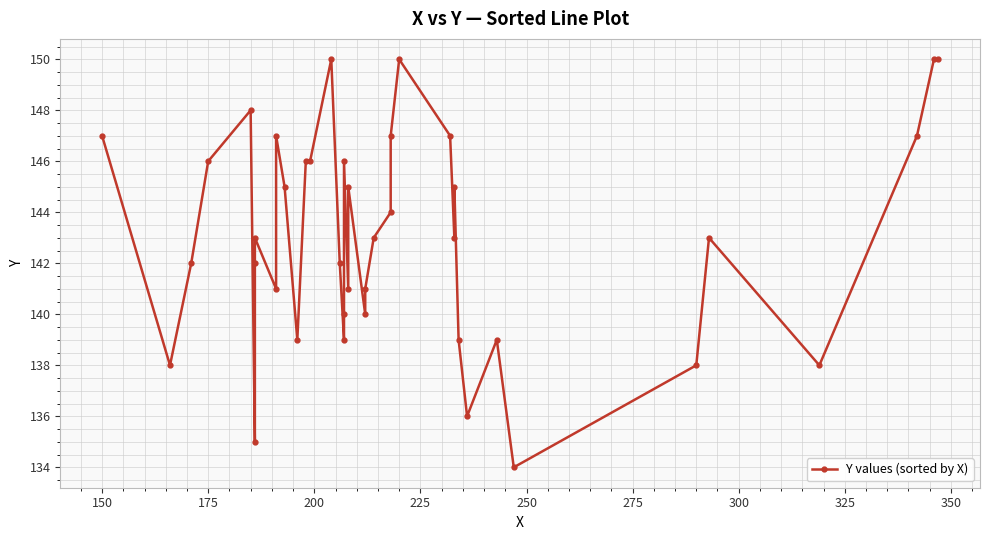

What is the smallest value displayed?

134